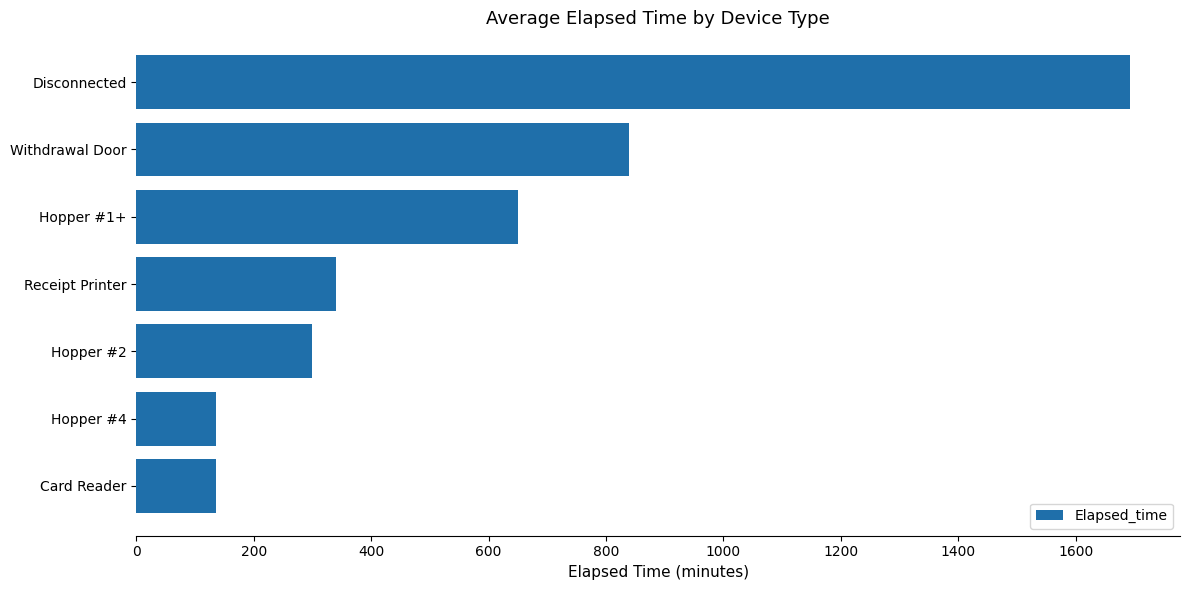

What is the average value?

584.7